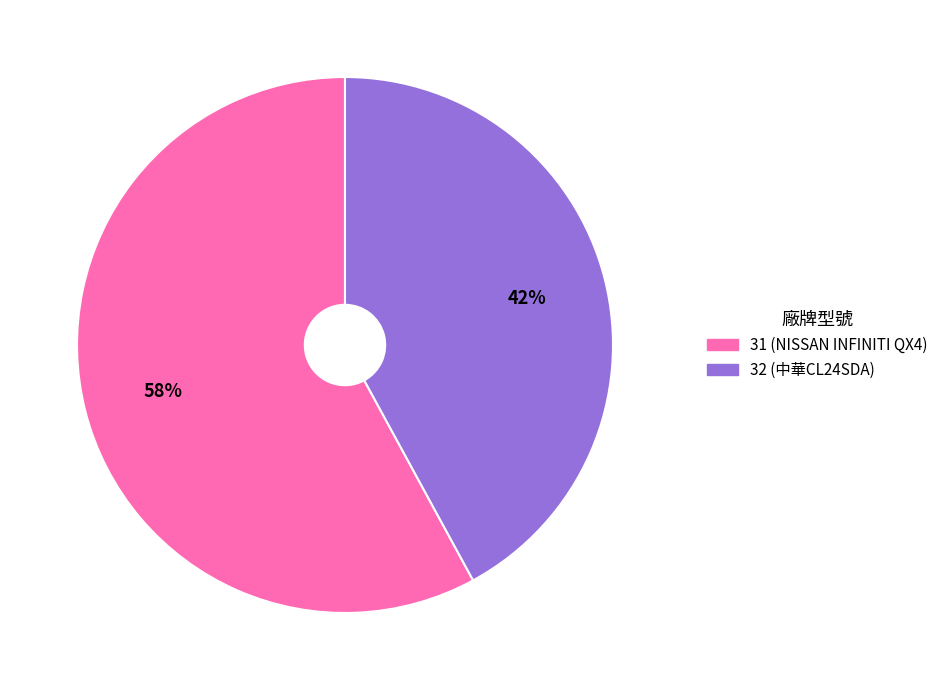

Do 31 and 32 together represent more than half of the pie?

Yes